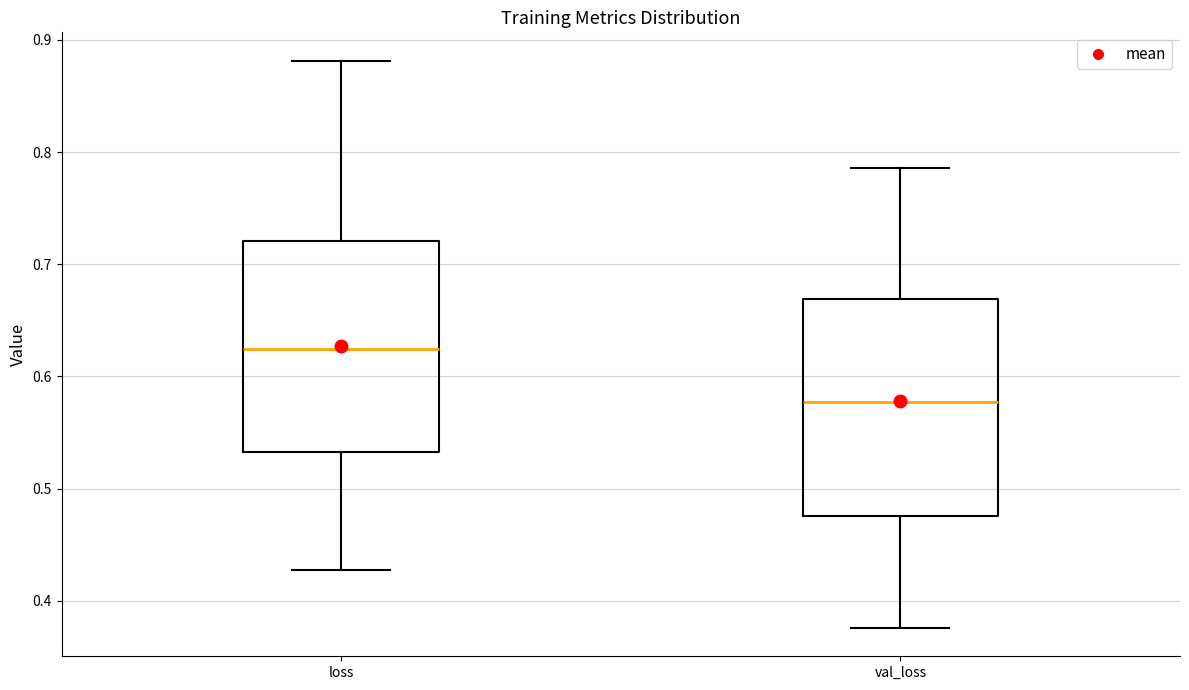

Reading left to right, transcribe this box plot: for each box, give where its median line is, the range the box spans, and where its two whiskers end, as read against the y-axis. The values are not printed on the chart, so give them approximately, as read against the axis.

loss: median 0.62, box 0.53 to 0.72, whiskers 0.43 to 0.88
val_loss: median 0.58, box 0.48 to 0.67, whiskers 0.38 to 0.79